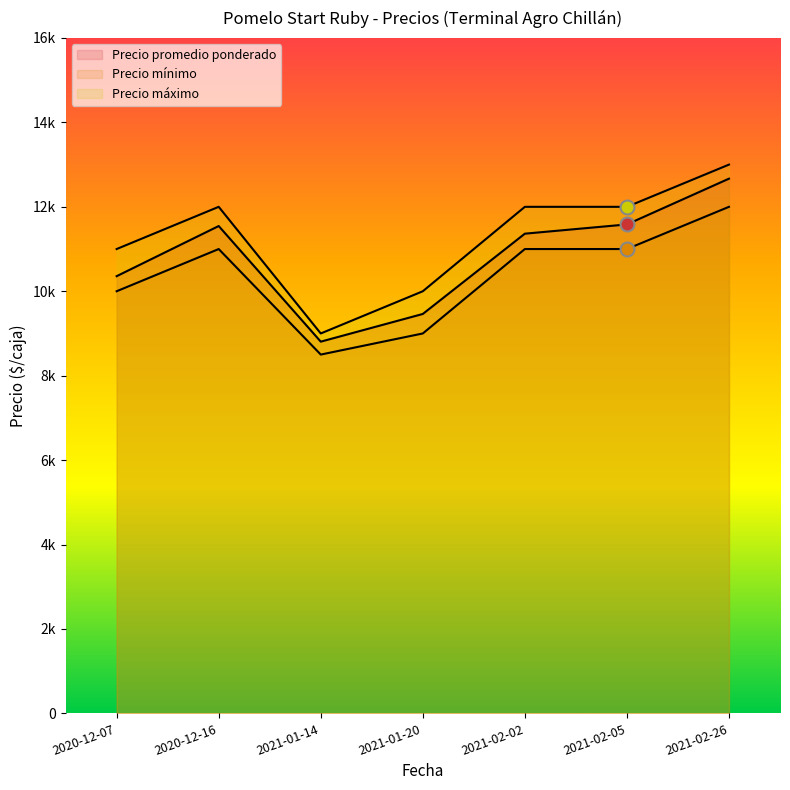

Reading right to left, transcribe all the data shown in this chart.

Precio promedio ponderado: 12667	11583	11364	9462	8806	11545	10357
Precio mínimo: 12000	11000	11000	9000	8500	11000	10000
Precio máximo: 13000	12000	12000	10000	9000	12000	11000